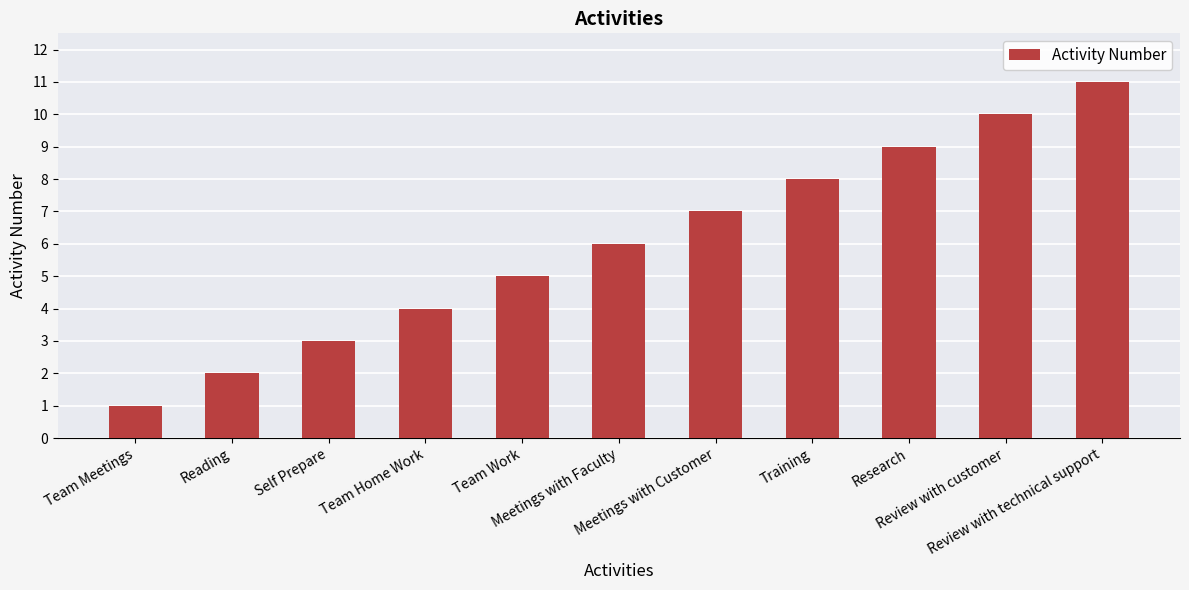

What is the greatest value displayed?

11